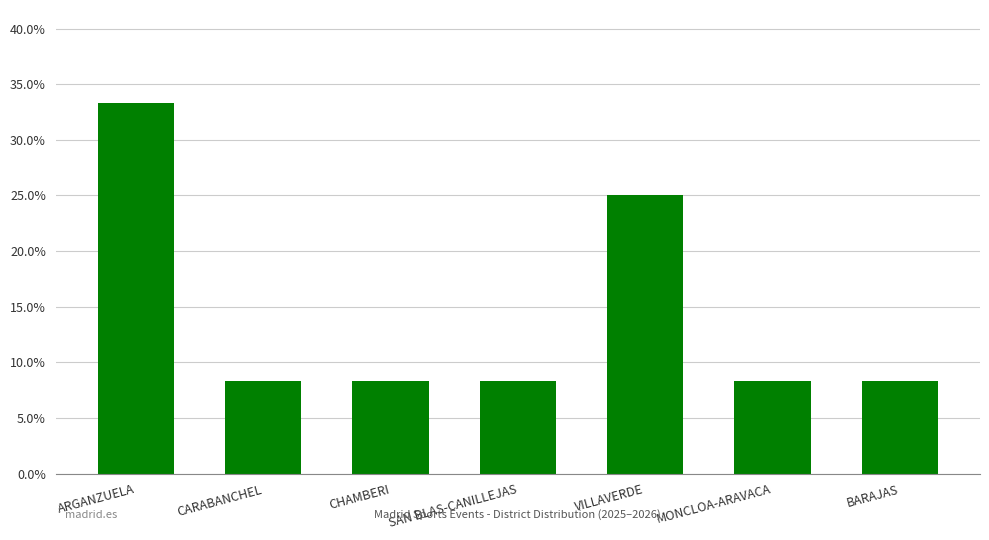

What is the maximum value shown in the chart?

0.3